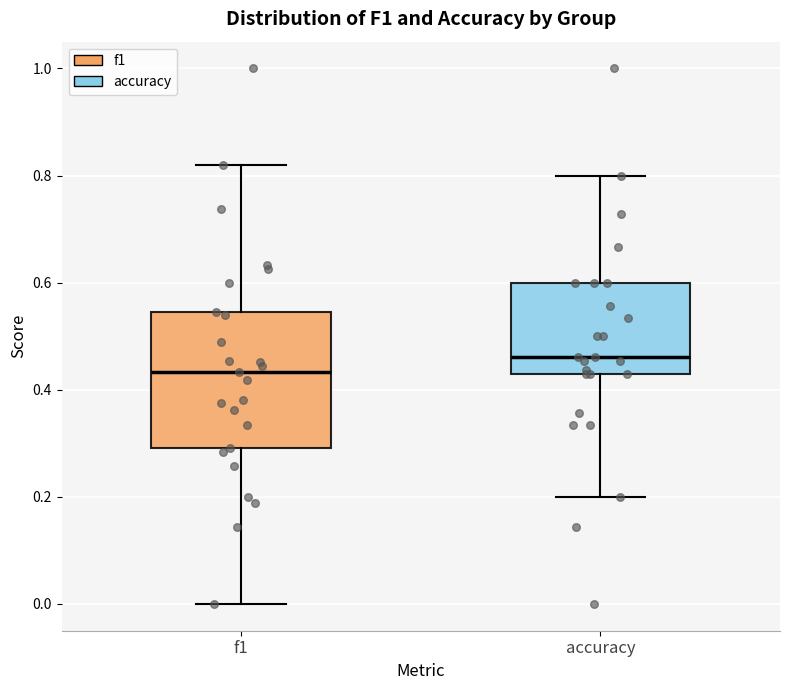

Where does the median line of the box for f1 sit on the y-axis? The values are not printed on the chart, so give them approximately, as read against the axis.

0.44